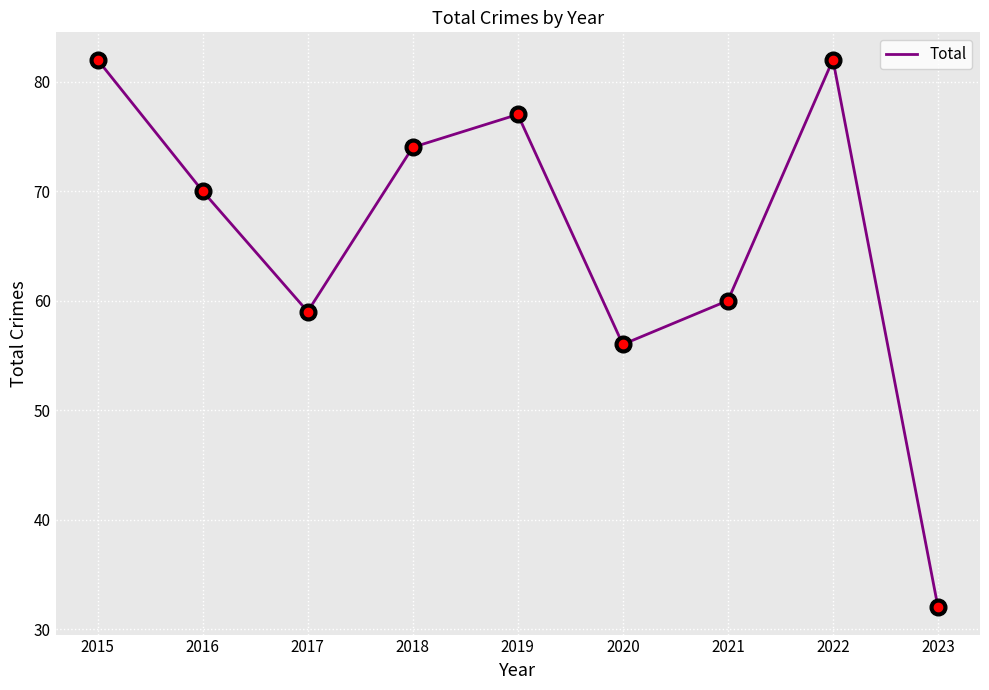

Is it true that the value at 2023 is 32?

True